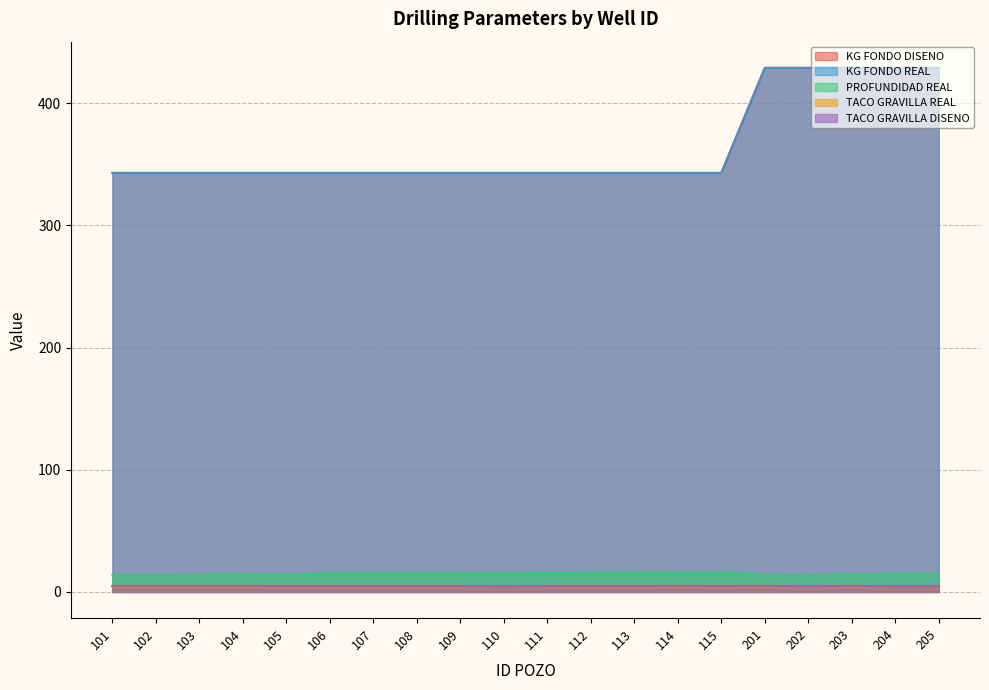

Does the chart have visible grid lines?

Yes